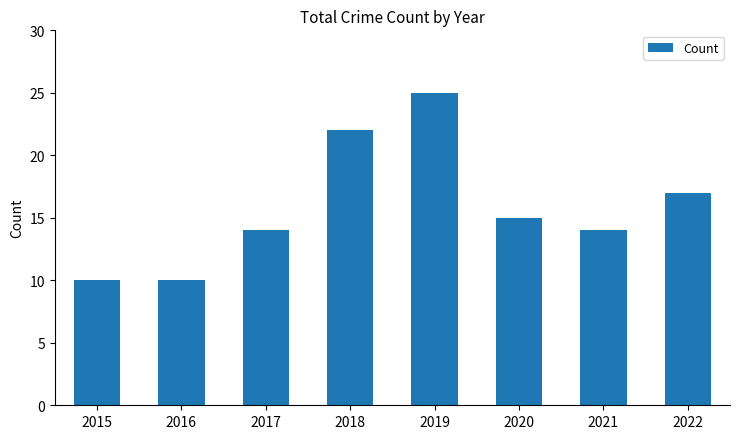

True or false: the data shows 22 at 2020.

False